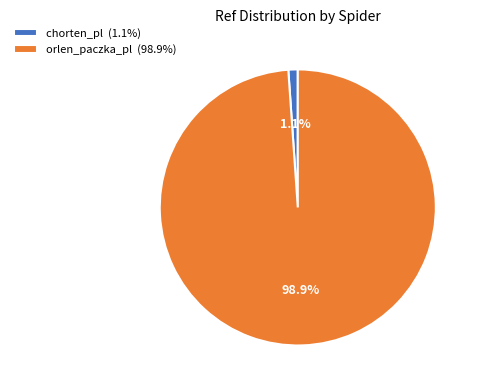

How many segments does this pie chart have?

2